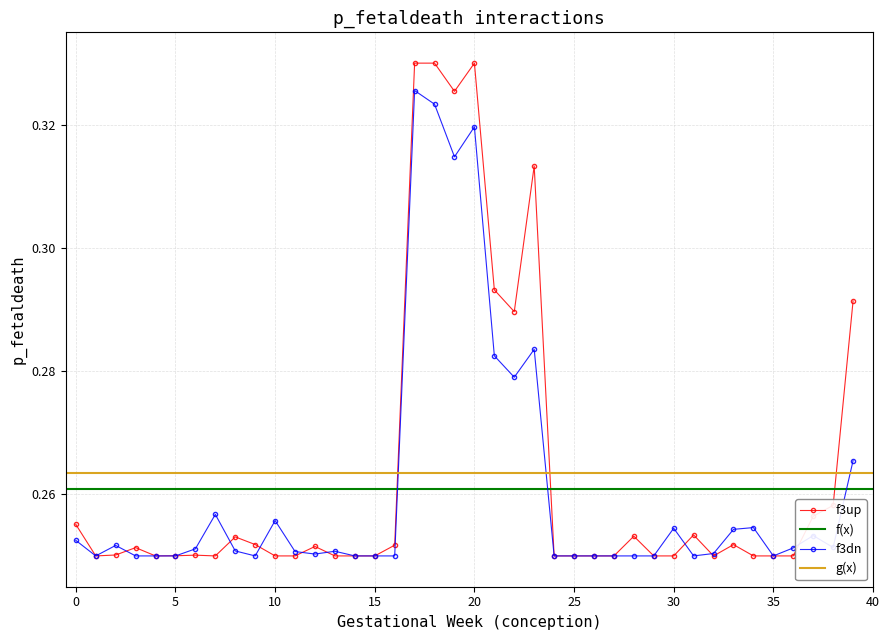

How many f3dn values are between 0 and 1?

40